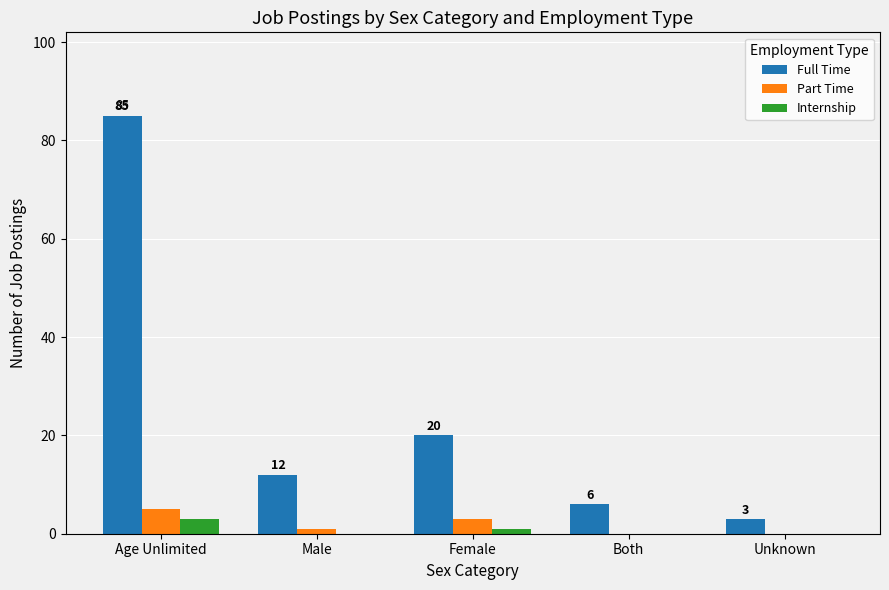

Between Male and Unknown, which series saw the biggest shift?

Full Time